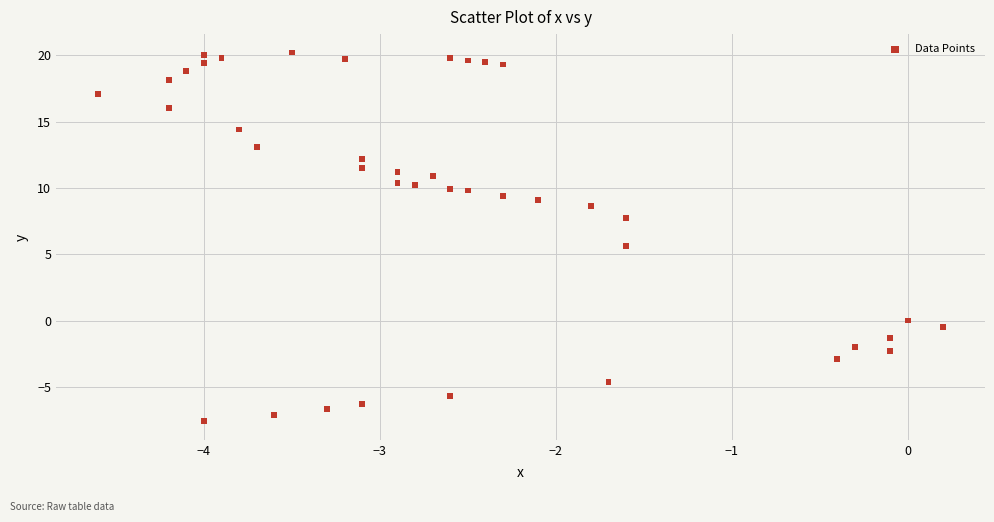

What Y value in the scatter plot is closest to 6?

5.6